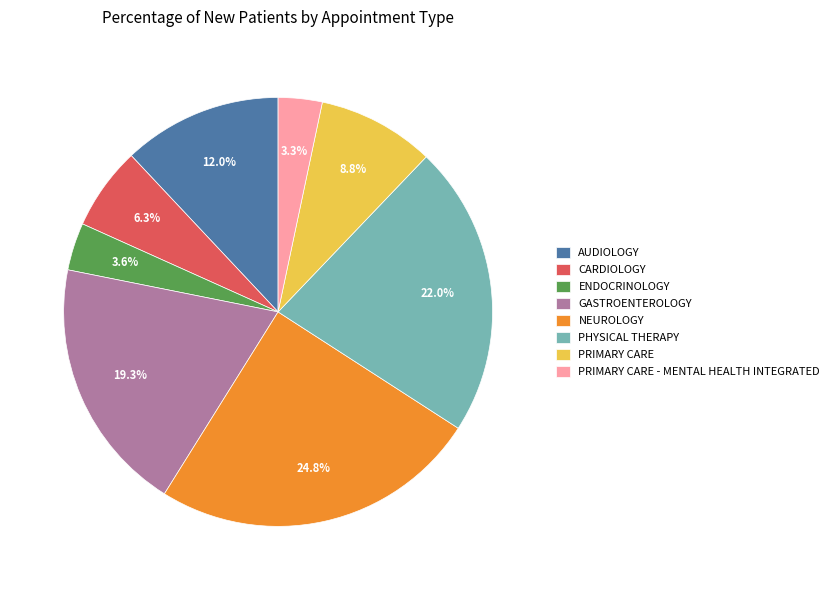

What is the largest slice in the pie chart?

NEUROLOGY